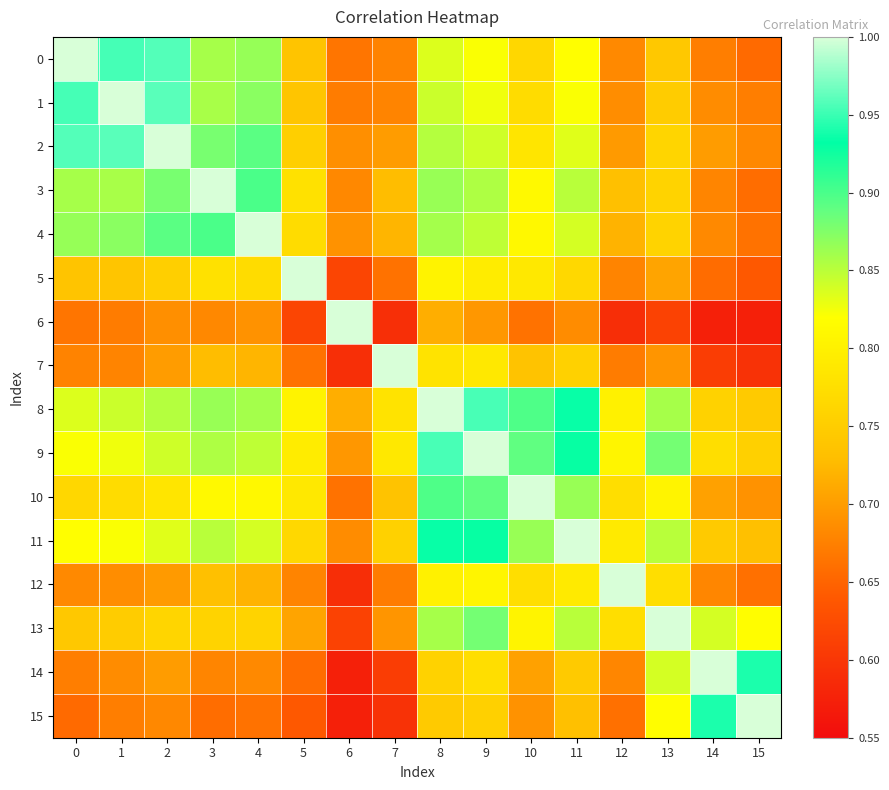

Reading left to right, extract all data points from this chart.

0: 0=1.0	1=1.0	2=1.0	3=0.9	4=0.9	5=0.7	6=0.7	7=0.7	8=0.8	9=0.8	10=0.8	11=0.8	12=0.7	13=0.7	14=0.7	15=0.7
1: 0=1.0	1=1.0	2=1.0	3=0.9	4=0.9	5=0.7	6=0.7	7=0.7	8=0.8	9=0.8	10=0.8	11=0.8	12=0.7	13=0.7	14=0.7	15=0.7
2: 0=1.0	1=1.0	2=1.0	3=0.9	4=0.9	5=0.8	6=0.7	7=0.7	8=0.9	9=0.8	10=0.8	11=0.8	12=0.7	13=0.8	14=0.7	15=0.7
3: 0=0.9	1=0.9	2=0.9	3=1.0	4=0.9	5=0.8	6=0.7	7=0.7	8=0.9	9=0.9	10=0.8	11=0.9	12=0.7	13=0.8	14=0.7	15=0.7
4: 0=0.9	1=0.9	2=0.9	3=0.9	4=1.0	5=0.8	6=0.7	7=0.7	8=0.9	9=0.8	10=0.8	11=0.8	12=0.7	13=0.8	14=0.7	15=0.7
5: 0=0.7	1=0.7	2=0.8	3=0.8	4=0.8	5=1.0	6=0.6	7=0.7	8=0.8	9=0.8	10=0.8	11=0.8	12=0.7	13=0.7	14=0.7	15=0.6
6: 0=0.7	1=0.7	2=0.7	3=0.7	4=0.7	5=0.6	6=1.0	7=0.6	8=0.7	9=0.7	10=0.7	11=0.7	12=0.6	13=0.6	14=0.6	15=0.6
7: 0=0.7	1=0.7	2=0.7	3=0.7	4=0.7	5=0.7	6=0.6	7=1.0	8=0.8	9=0.8	10=0.7	11=0.8	12=0.7	13=0.7	14=0.6	15=0.6
8: 0=0.8	1=0.8	2=0.9	3=0.9	4=0.9	5=0.8	6=0.7	7=0.8	8=1.0	9=1.0	10=0.9	11=0.9	12=0.8	13=0.9	14=0.8	15=0.7
9: 0=0.8	1=0.8	2=0.8	3=0.9	4=0.8	5=0.8	6=0.7	7=0.8	8=1.0	9=1.0	10=0.9	11=0.9	12=0.8	13=0.9	14=0.8	15=0.8
10: 0=0.8	1=0.8	2=0.8	3=0.8	4=0.8	5=0.8	6=0.7	7=0.7	8=0.9	9=0.9	10=1.0	11=0.9	12=0.8	13=0.8	14=0.7	15=0.7
11: 0=0.8	1=0.8	2=0.8	3=0.9	4=0.8	5=0.8	6=0.7	7=0.8	8=0.9	9=0.9	10=0.9	11=1.0	12=0.8	13=0.9	14=0.7	15=0.7
12: 0=0.7	1=0.7	2=0.7	3=0.7	4=0.7	5=0.7	6=0.6	7=0.7	8=0.8	9=0.8	10=0.8	11=0.8	12=1.0	13=0.8	14=0.7	15=0.7
13: 0=0.7	1=0.7	2=0.8	3=0.8	4=0.8	5=0.7	6=0.6	7=0.7	8=0.9	9=0.9	10=0.8	11=0.9	12=0.8	13=1.0	14=0.8	15=0.8
14: 0=0.7	1=0.7	2=0.7	3=0.7	4=0.7	5=0.7	6=0.6	7=0.6	8=0.8	9=0.8	10=0.7	11=0.7	12=0.7	13=0.8	14=1.0	15=0.9
15: 0=0.7	1=0.7	2=0.7	3=0.7	4=0.7	5=0.6	6=0.6	7=0.6	8=0.7	9=0.8	10=0.7	11=0.7	12=0.7	13=0.8	14=0.9	15=1.0